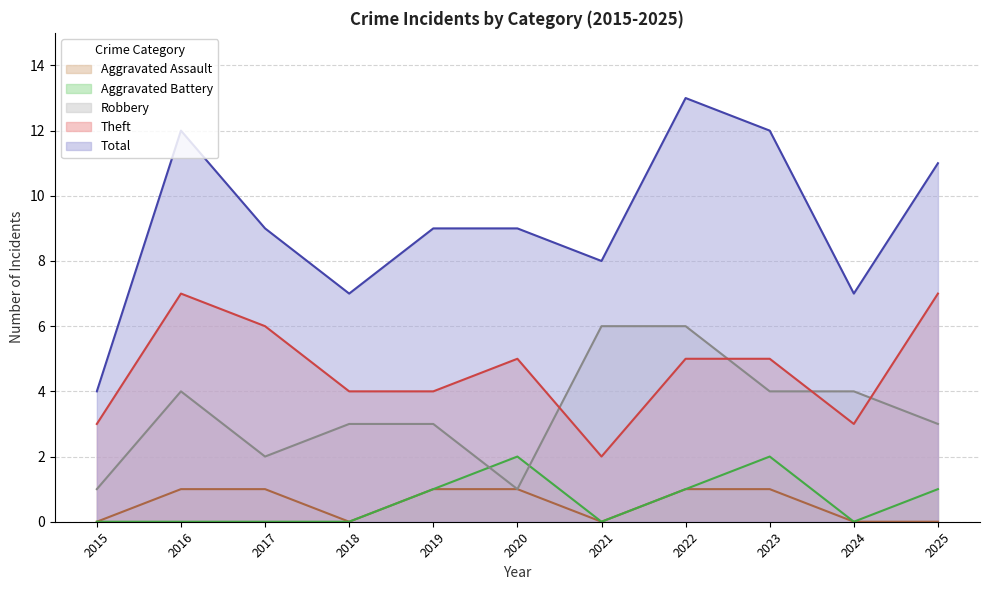

List the labels in order of Total value, largest first.

2022, 2016, 2023, 2025, 2017, 2019, 2020, 2021, 2018, 2024, 2015